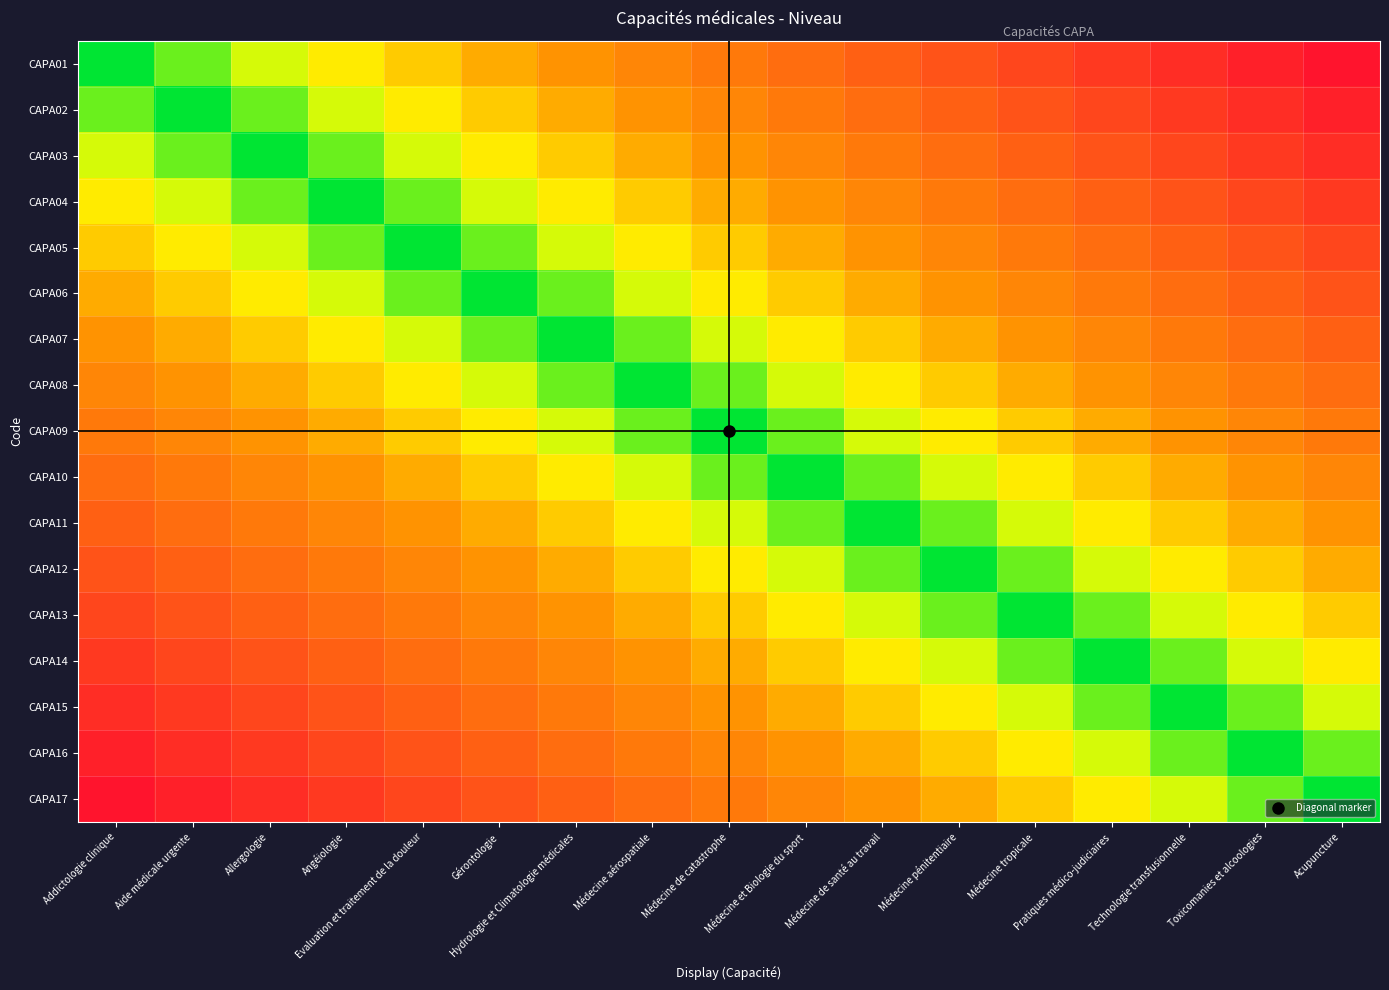

Rank the series at Médecine de santé au travail from lowest to highest value.

CAPA11, CAPA10, CAPA12, CAPA09, CAPA13, CAPA08, CAPA14, CAPA07, CAPA15, CAPA06, CAPA16, CAPA05, CAPA17, CAPA04, CAPA03, CAPA02, CAPA01